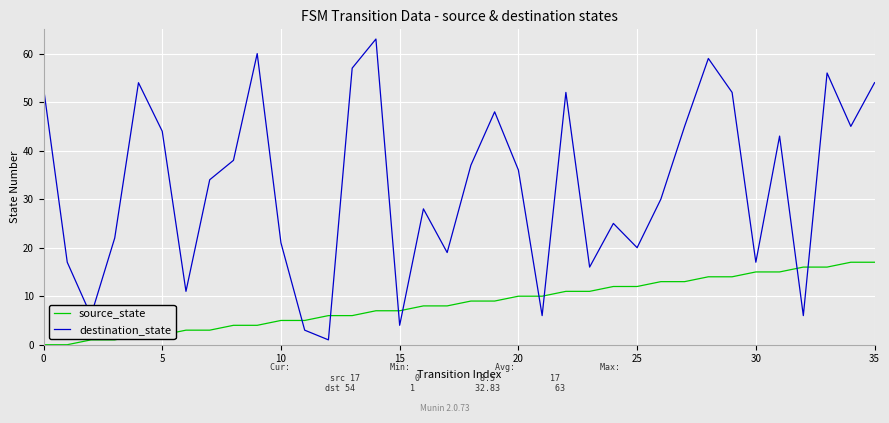

What is the difference between the maximum and minimum values in the source_state series?

17